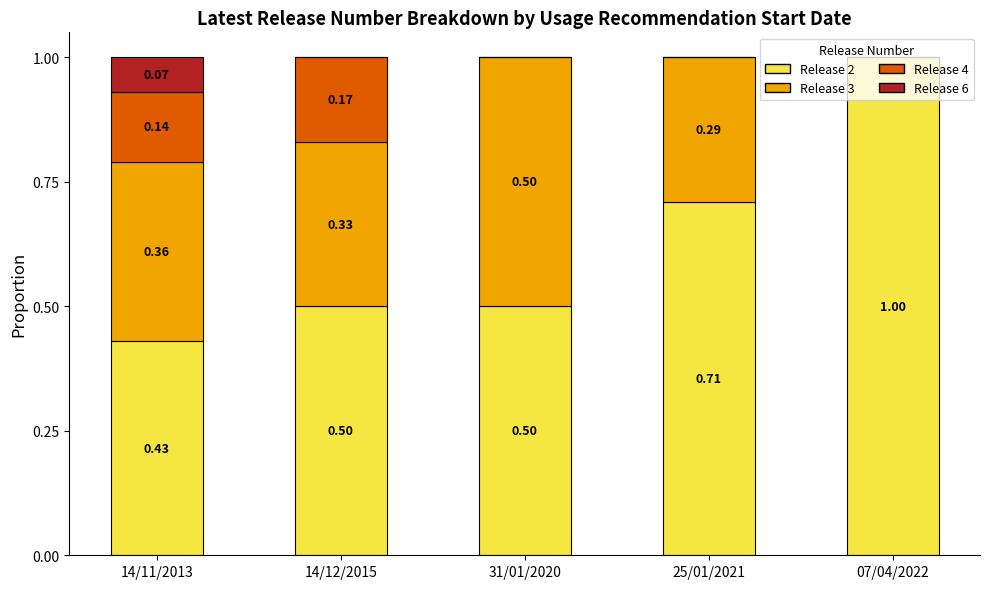

What is the sum of the Release 2 values at 14/11/2013 and 07/04/2022?

1.4